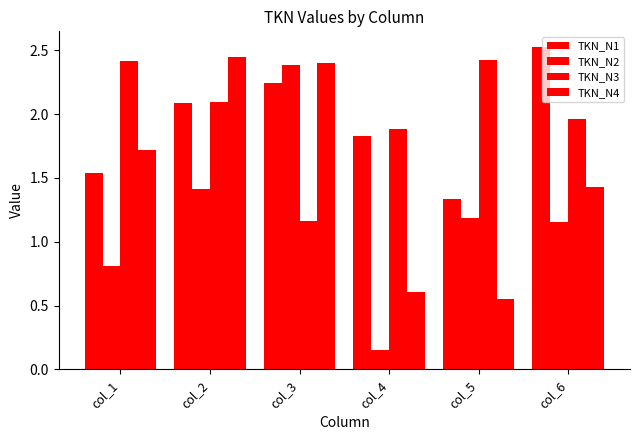

Is it true that TKN_N1 equals 2.5 at col_6?

True